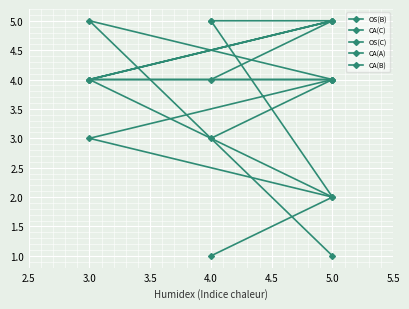

True or false: CA(C) has more than 1 interior local peaks.

False